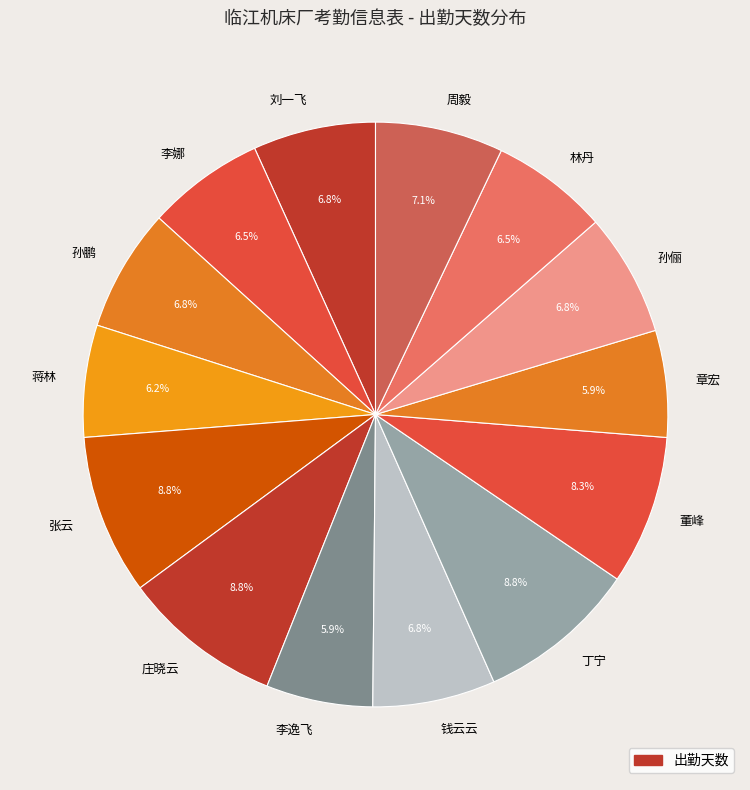

Combined, what portion of the pie is 章宏 and 董峰?

14.2%